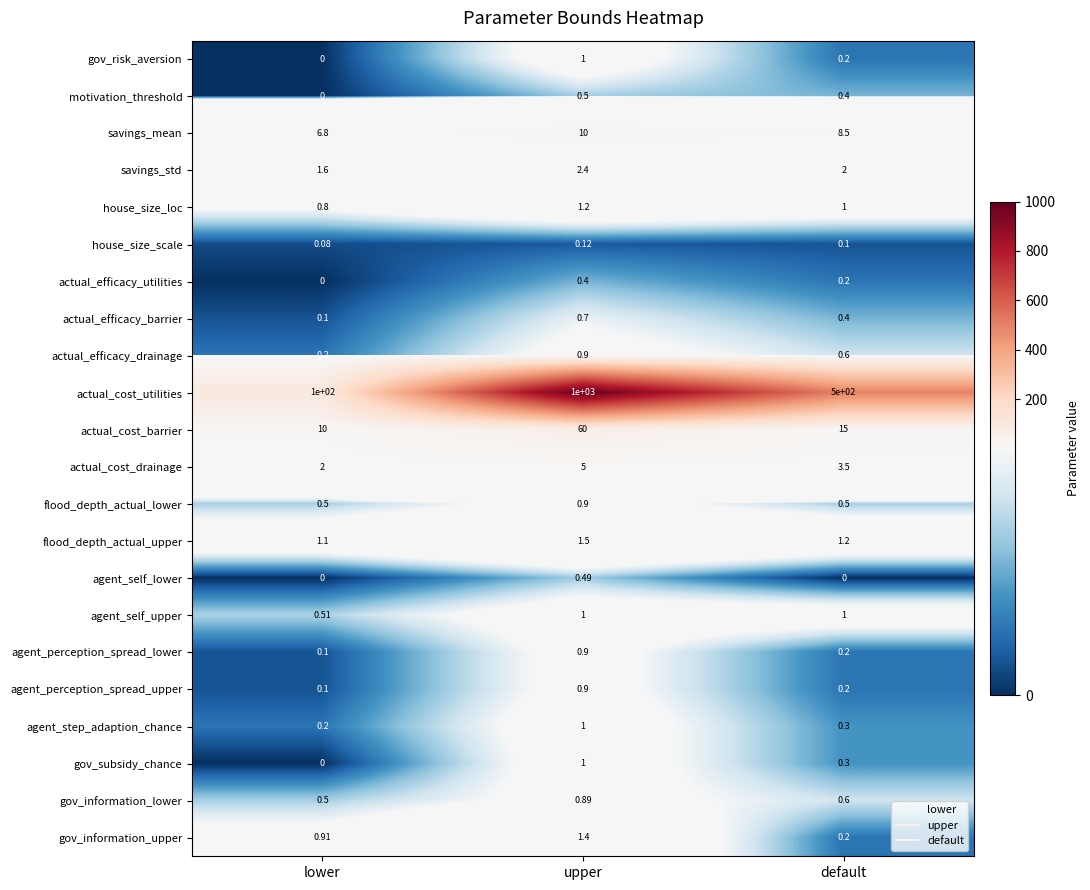

At which label is actual_efficacy_barrier closest to 0?

lower